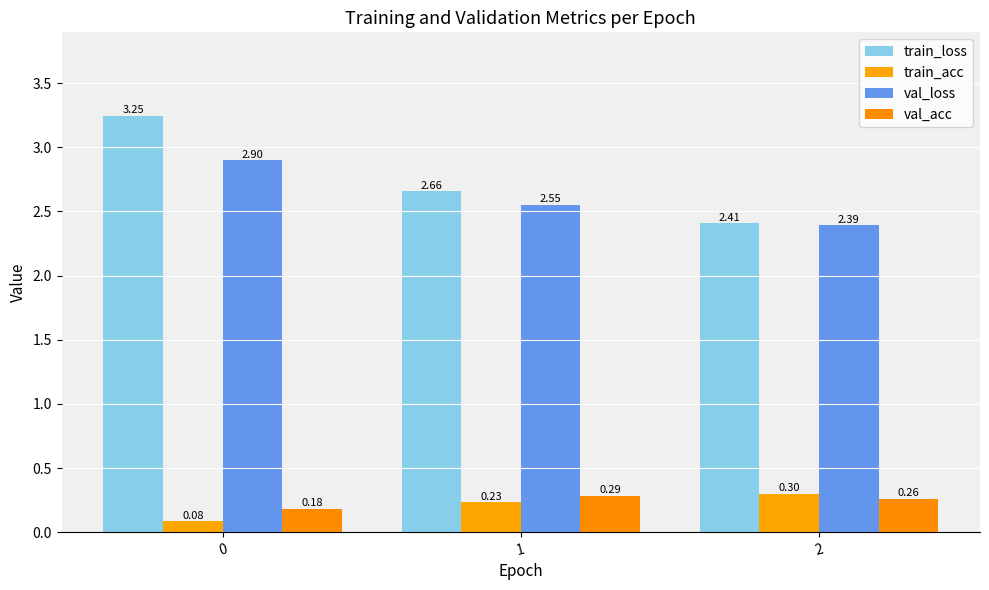

Between 1 and 2, which is larger?

1